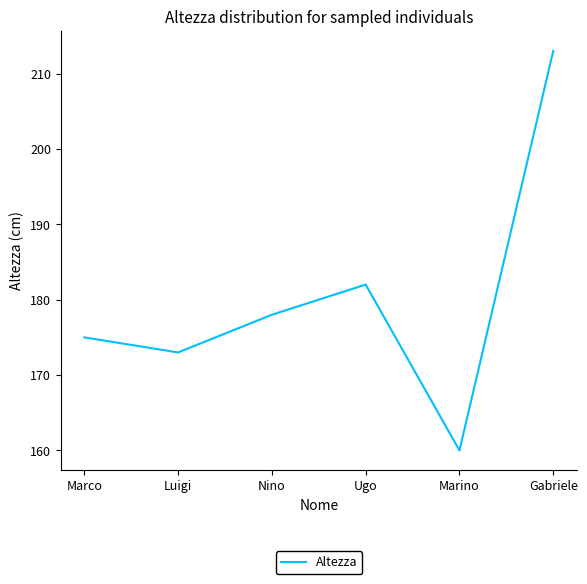

Rank the categories by value from lowest to highest.

Marino, Luigi, Marco, Nino, Ugo, Gabriele